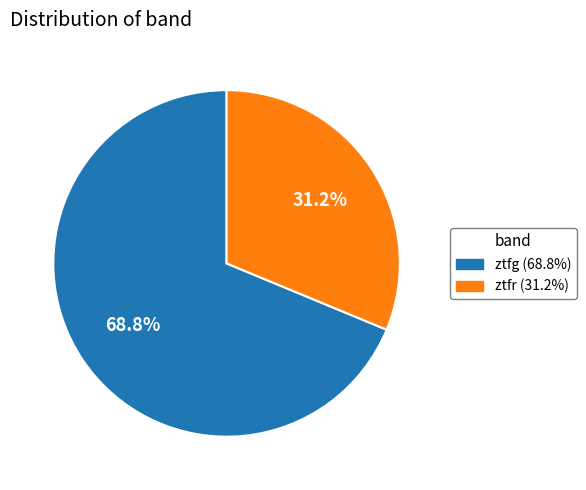

To the nearest percent, what portion does ztfg represent?

69%